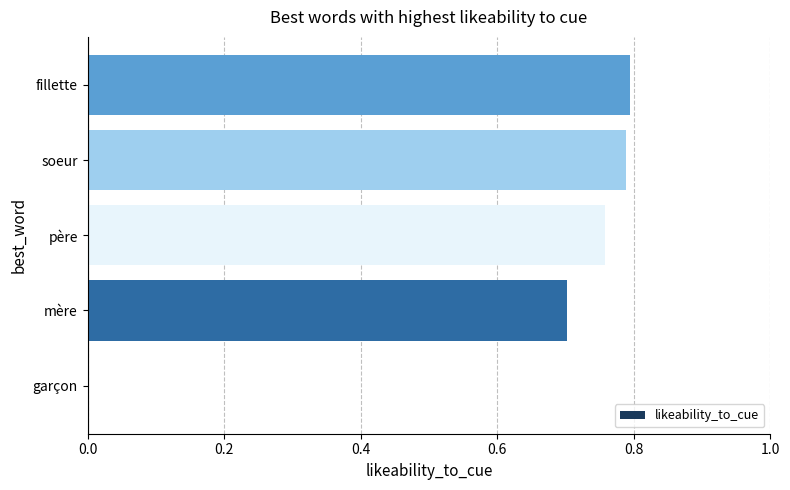

The chart shows a value of 0.8 at père. True or false?

True